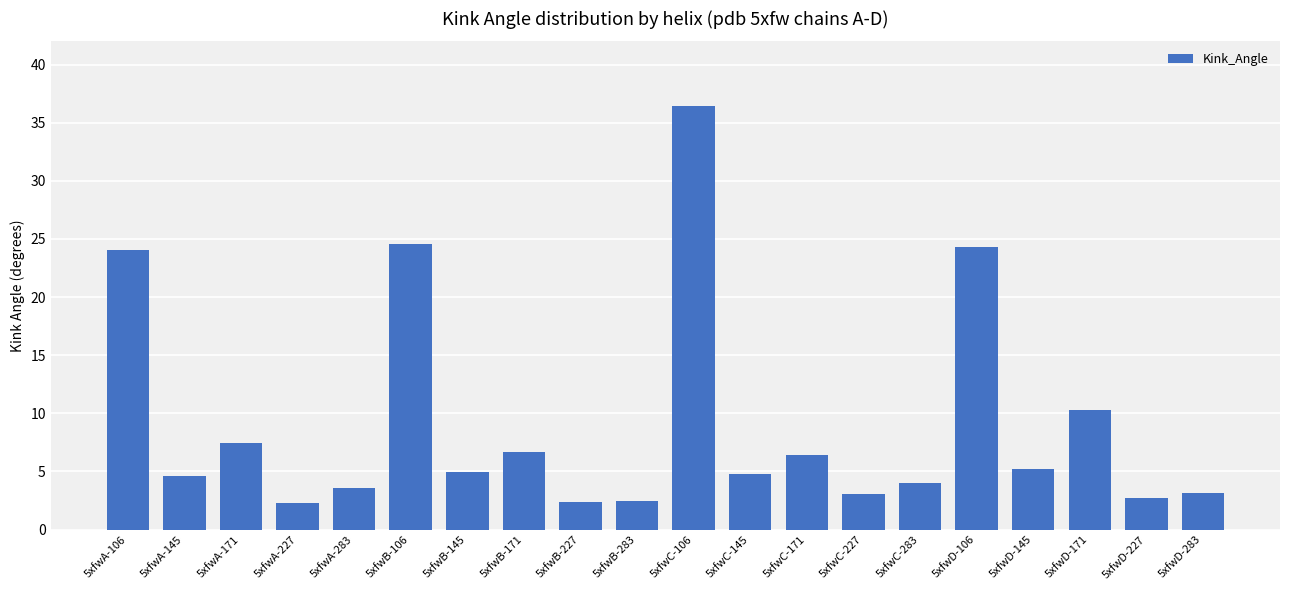

What is the ratio of the value at 5xfwB-145 to the value at 5xfwB-227?

2.1